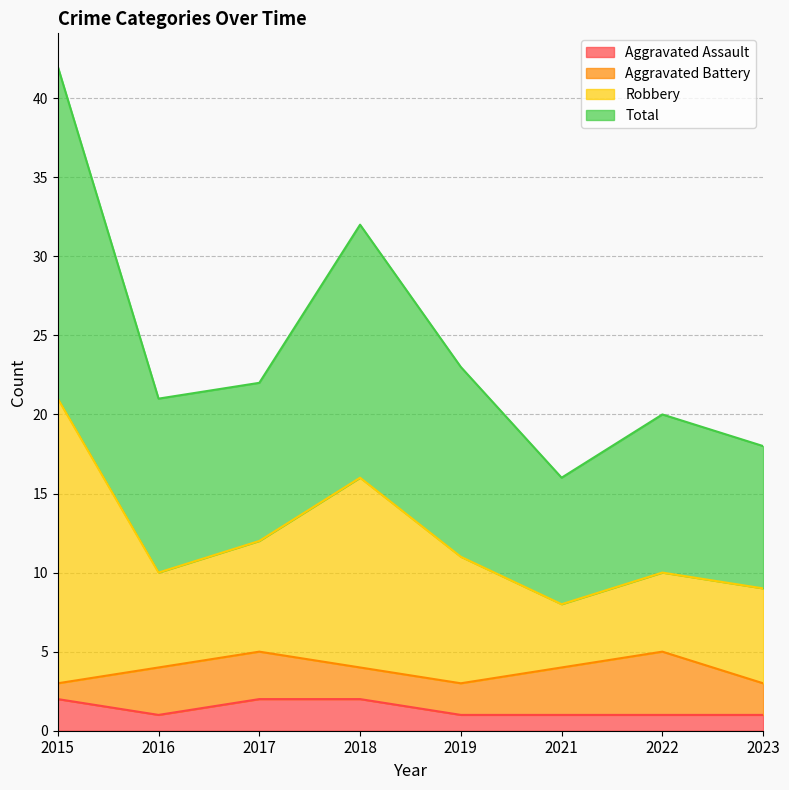

Is it true that Aggravated Assault equals 1 at 2016?

True